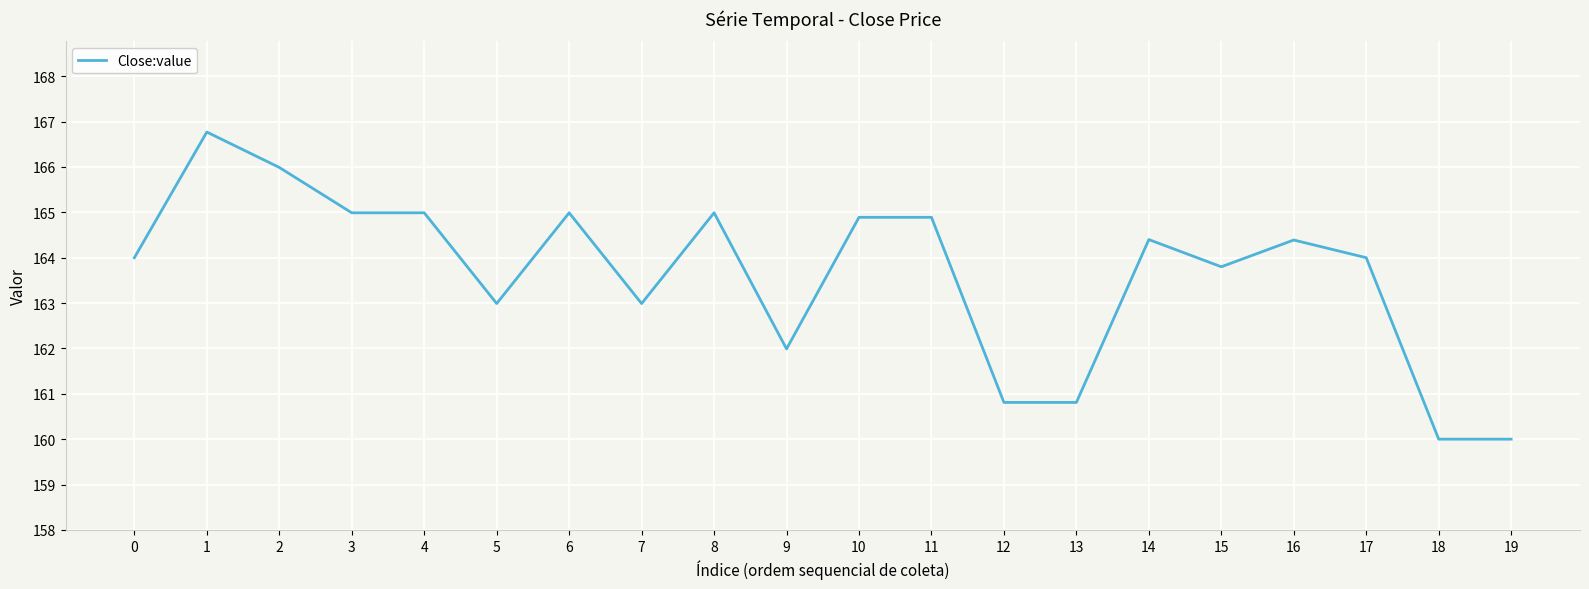

What is the approximate value at 9?

162.0